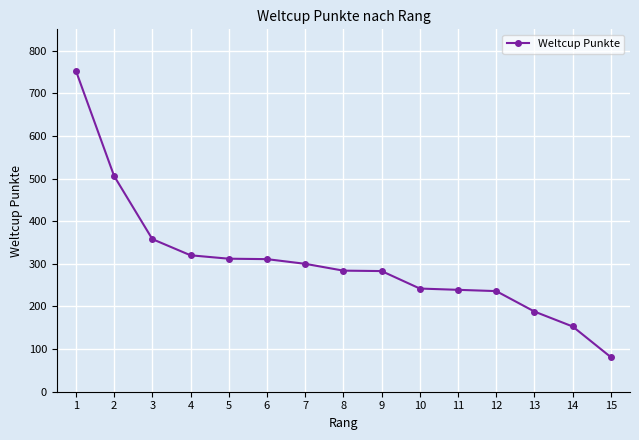

Between 15 and 6, which is larger?

6